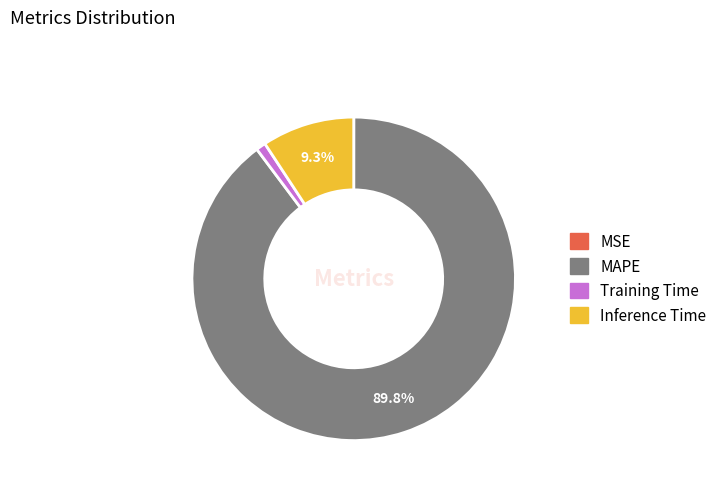

Does any single category account for the majority?

Yes